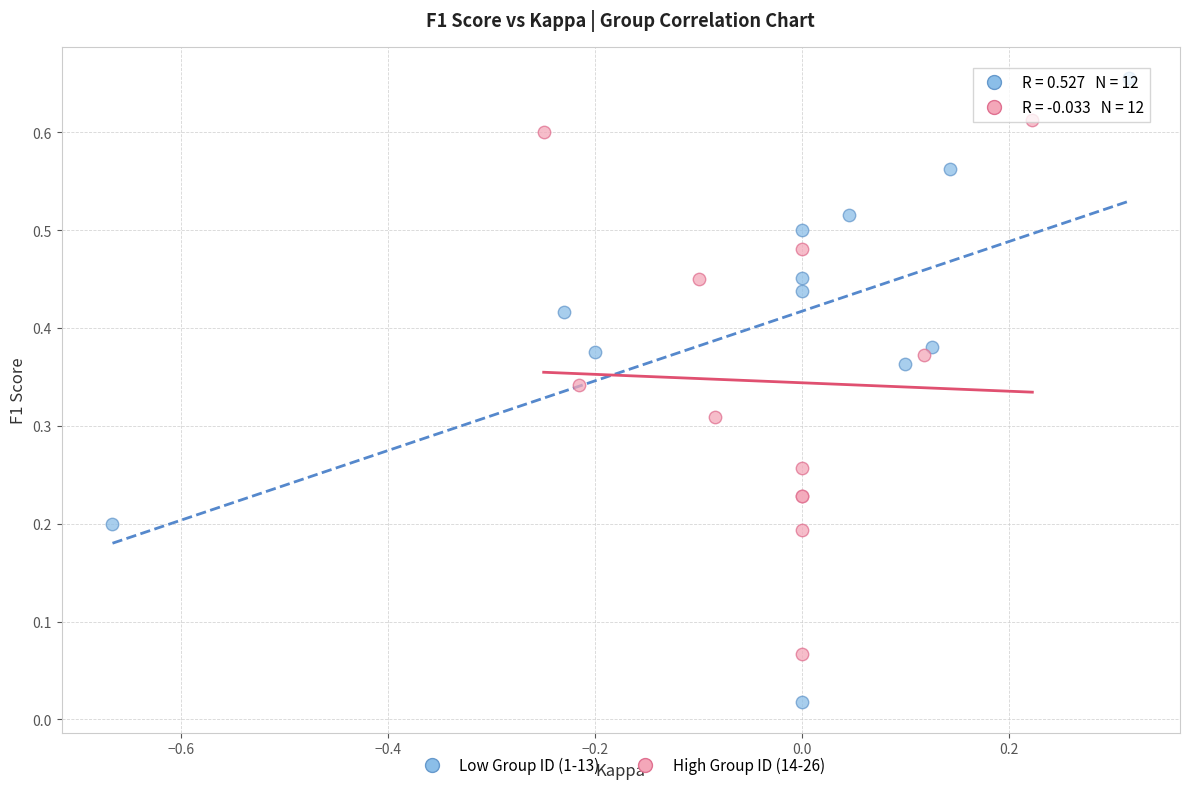

What are all the series names shown in the legend?

Low Group ID (1-13), High Group ID (14-26)